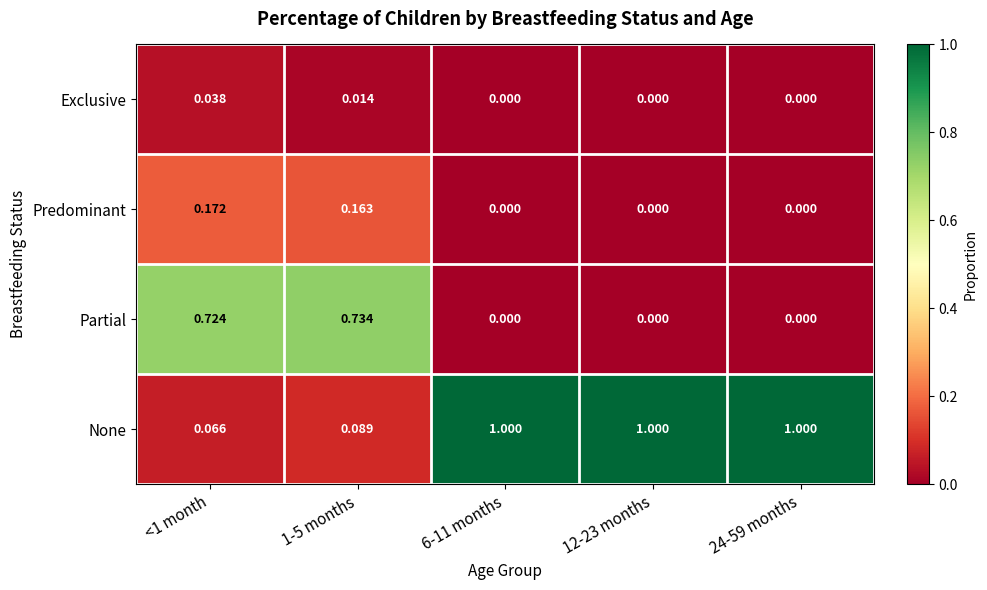

Which series has the largest total across all categories?

None